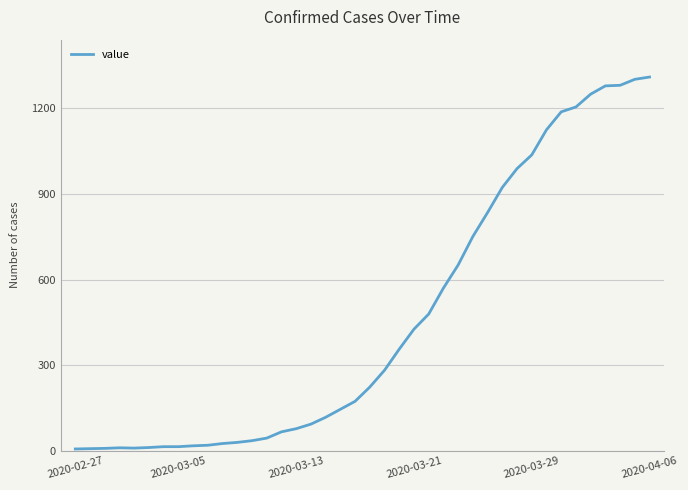

What is the maximum value shown in the chart?

1310